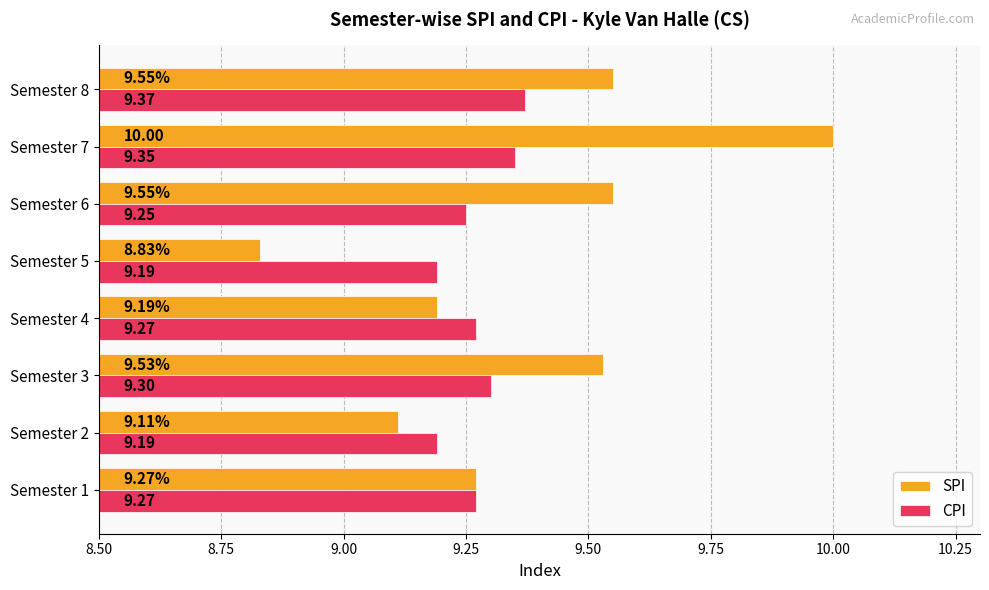

Which category has the lowest value across all series?

Semester 5